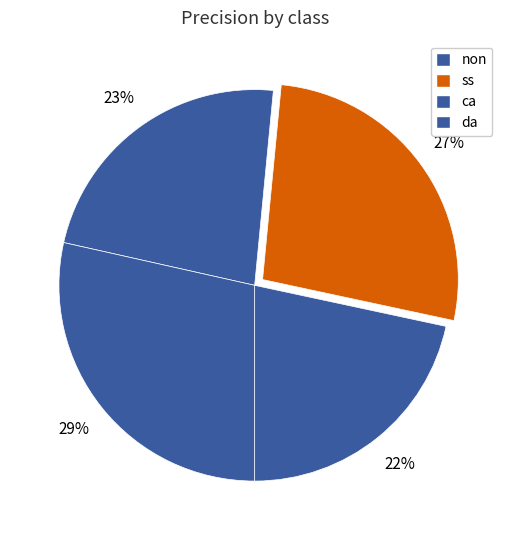

Count the number of slices in the pie.

4